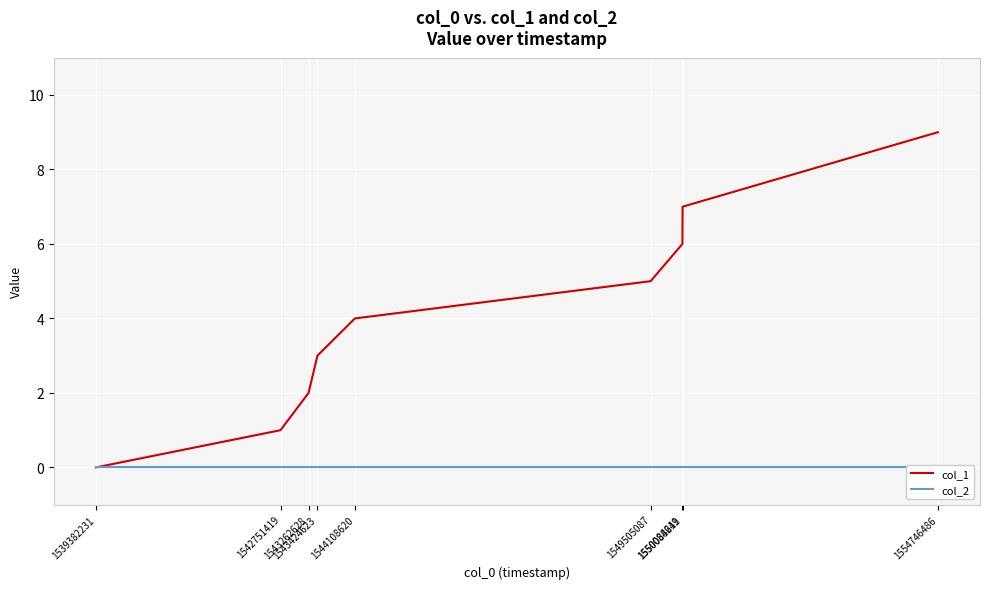

Is it true that col_2 equals 0 at 1539382231?

True